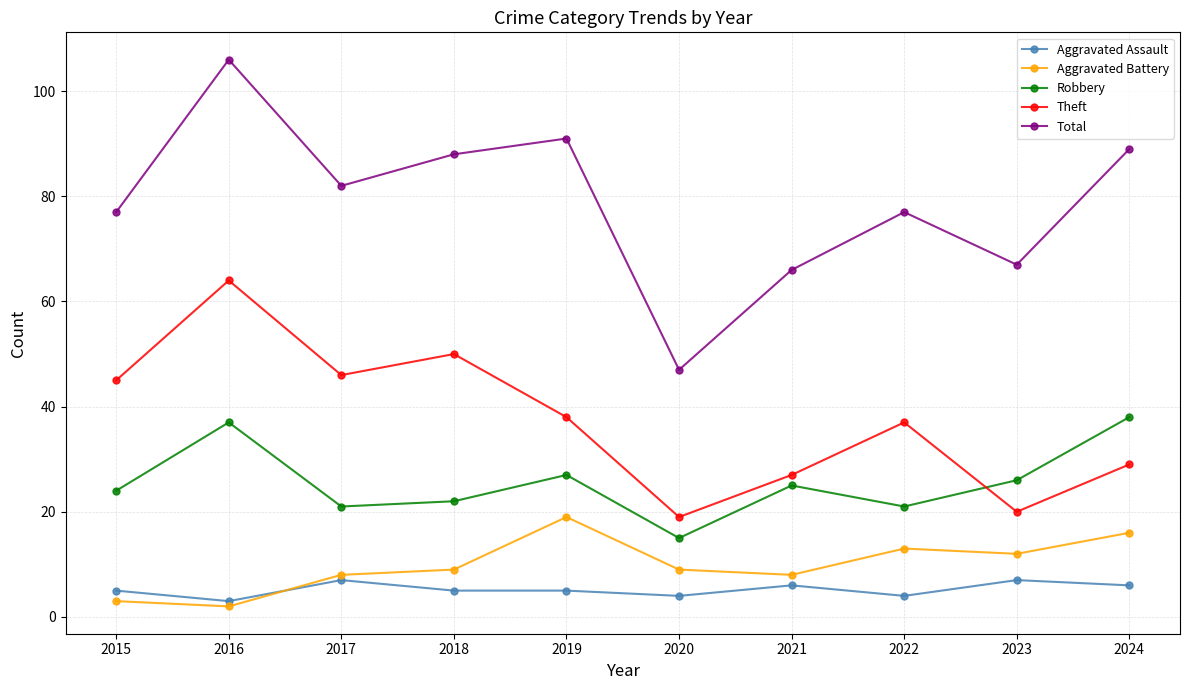

Does the chart display data point markers on the line(s)?

Yes